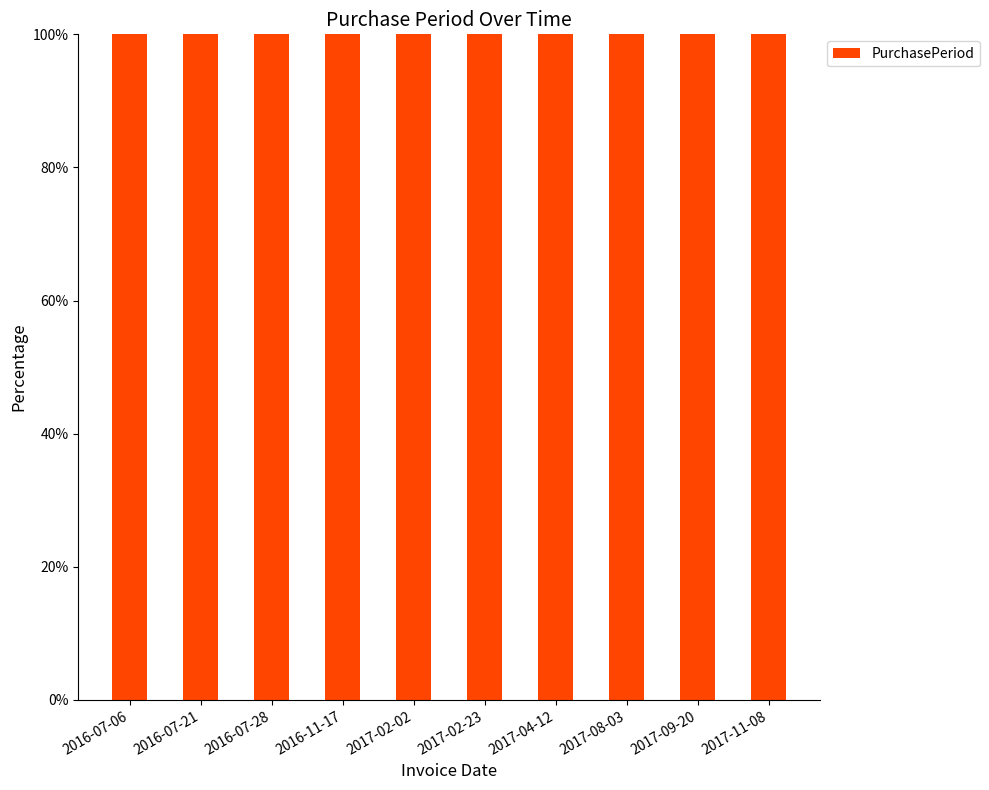

The value at 2017-11-08 is 70. True or false?

False